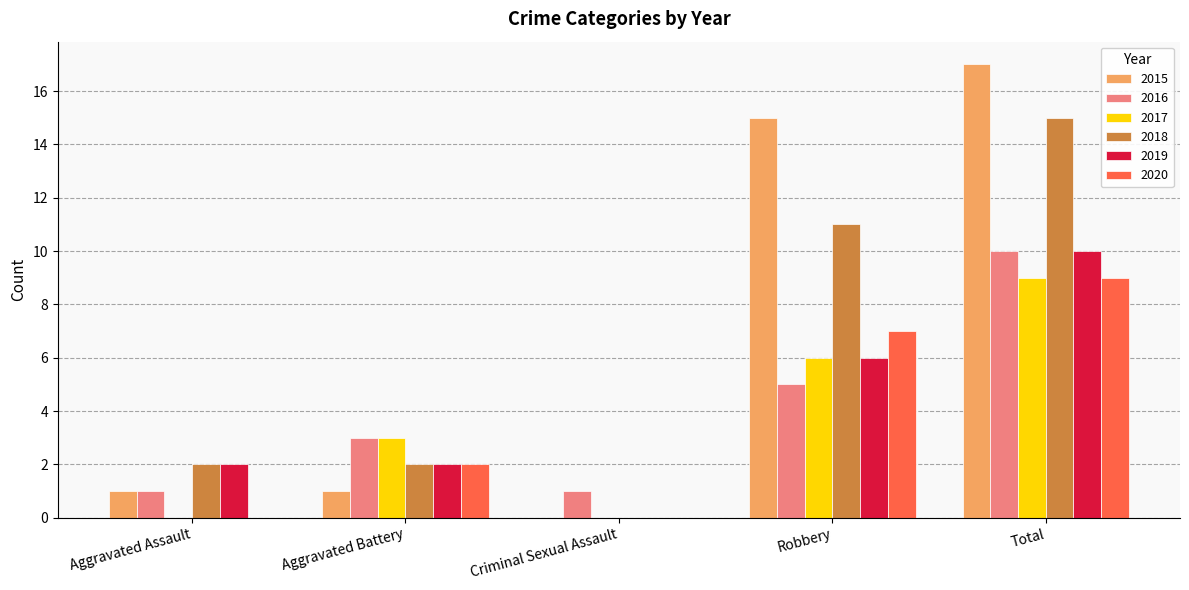

Which label corresponds to the largest value in the chart?

Total